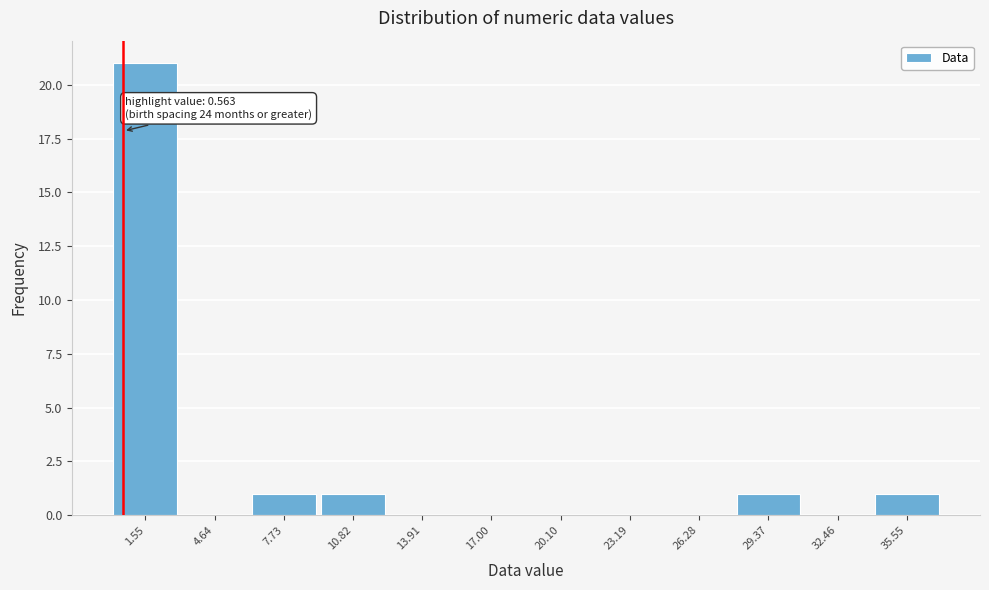

Which range on the x-axis has the tallest bar?

0.0 to 3.0